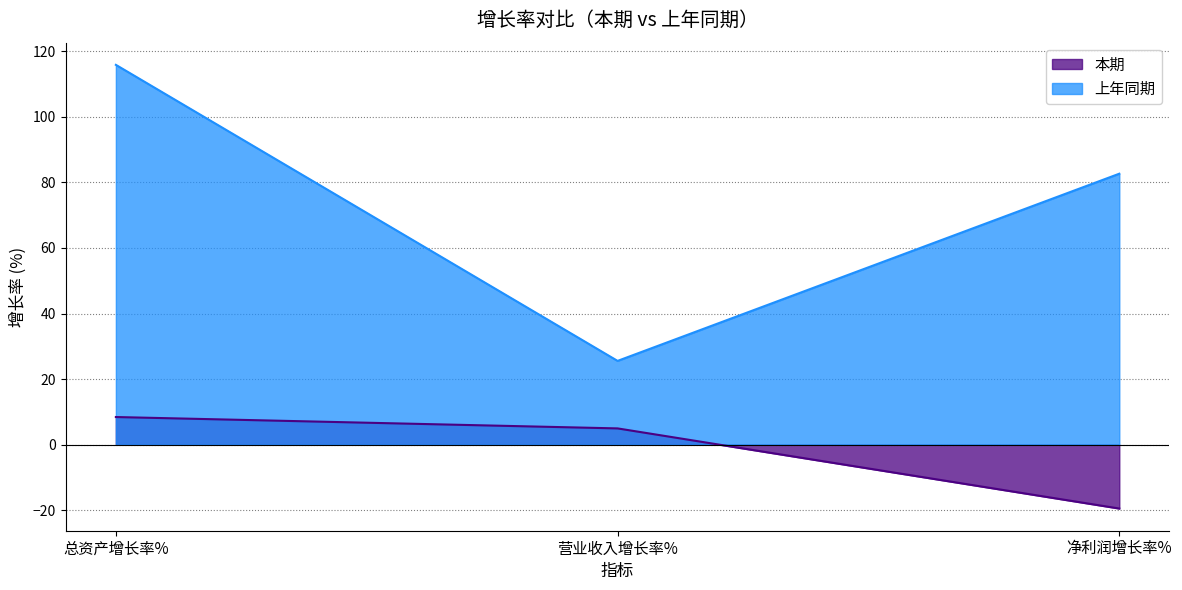

The 本期 series shows 8.4 at 营业收入增长率%. True or false?

False